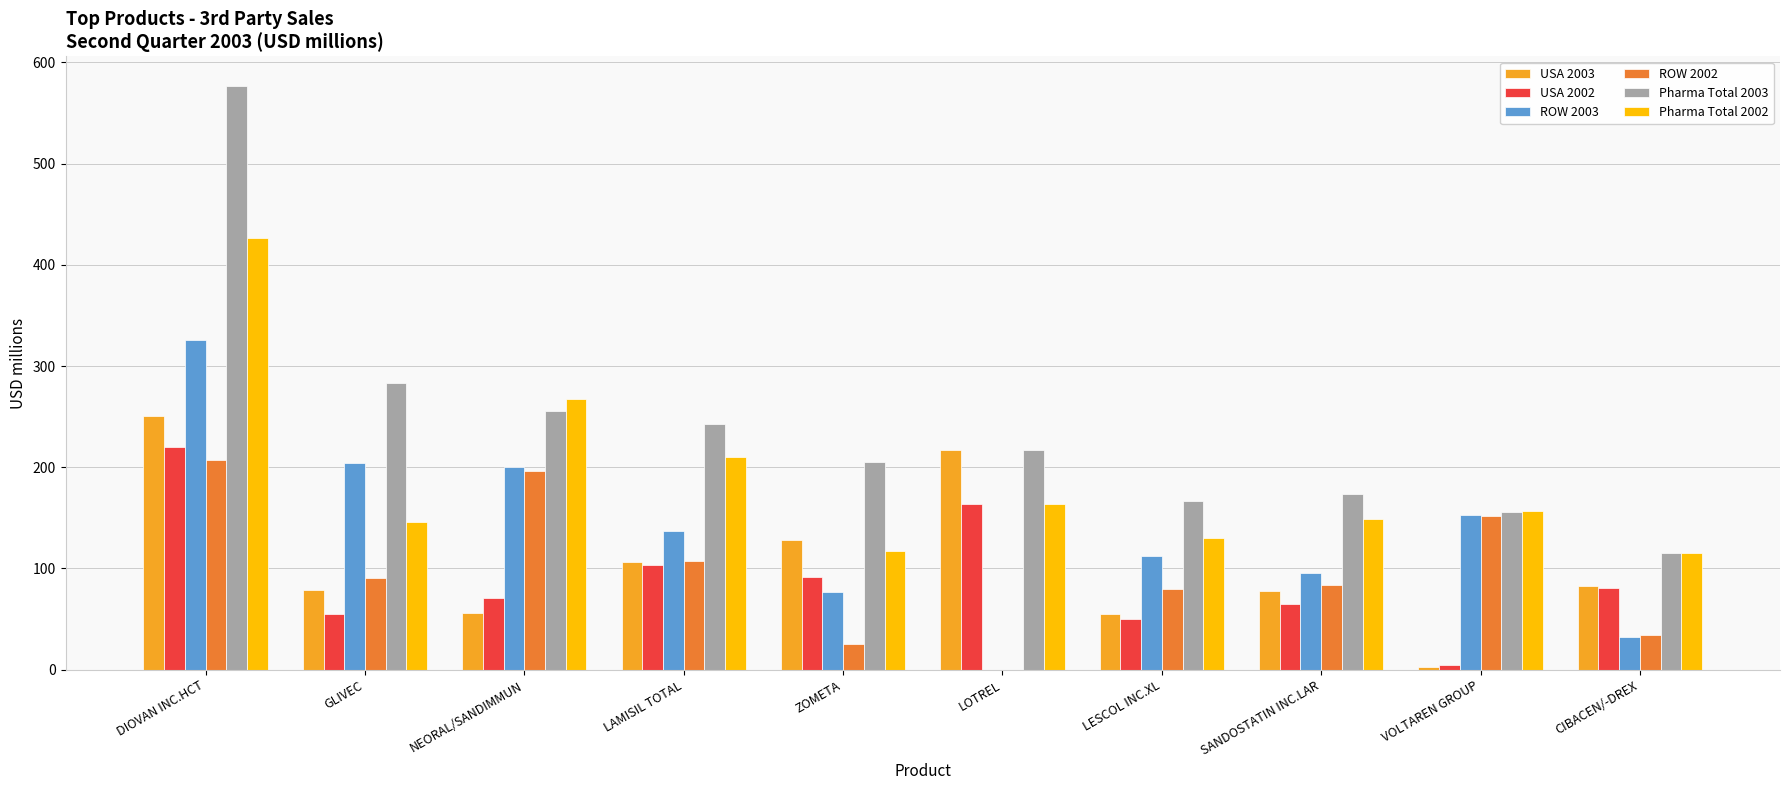

The Pharma Total 2002 series shows 195 at DIOVAN INC.HCT. True or false?

False